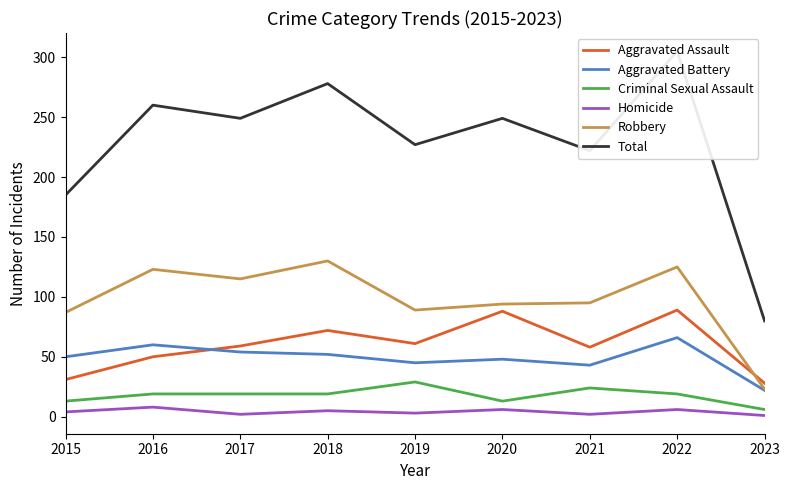

Reading right to left, extract all data points from this chart.

Aggravated Assault: 28	89	58	88	61	72	59	50	31
Aggravated Battery: 22	66	43	48	45	52	54	60	50
Criminal Sexual Assault: 6	19	24	13	29	19	19	19	13
Homicide: 1	6	2	6	3	5	2	8	4
Robbery: 23	125	95	94	89	130	115	123	87
Total: 80	305	222	249	227	278	249	260	185